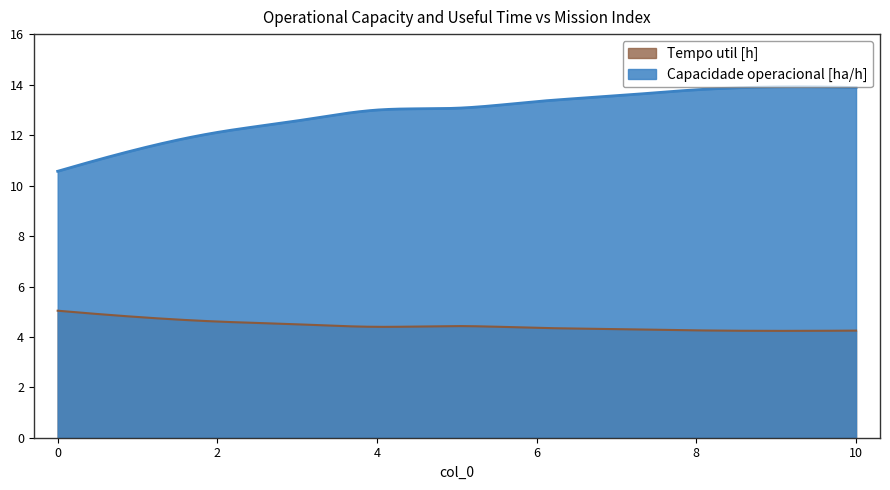

True or false: Capacidade operacional [ha/h] and Tempo util [h] cross at least once.

False